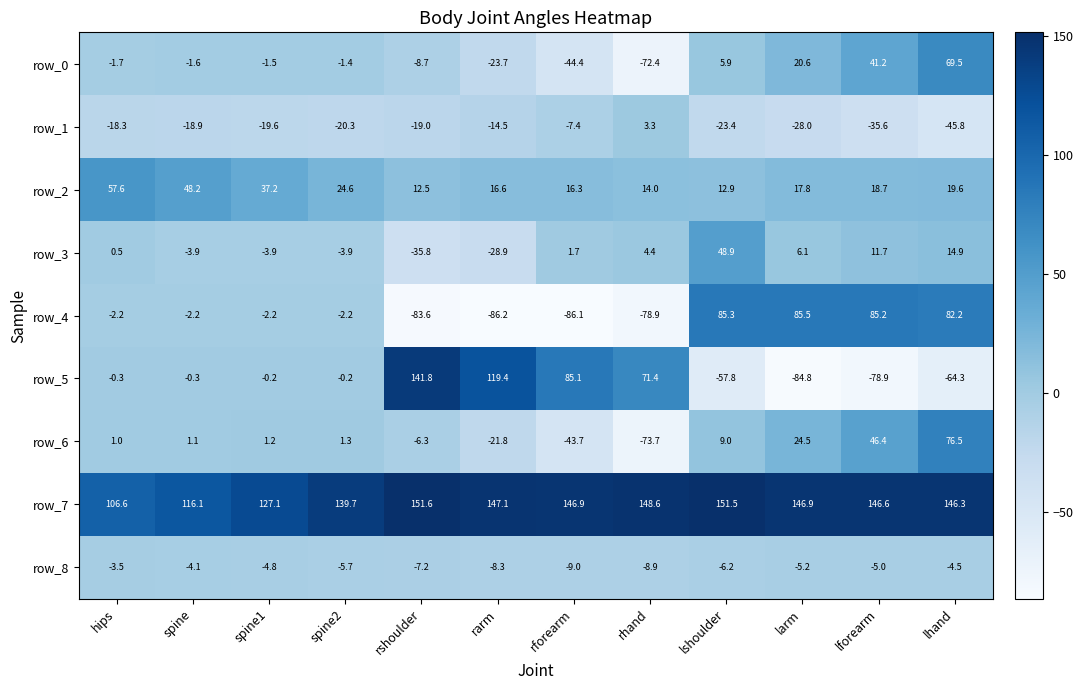

How many values in the row_3 series are below 1?

6